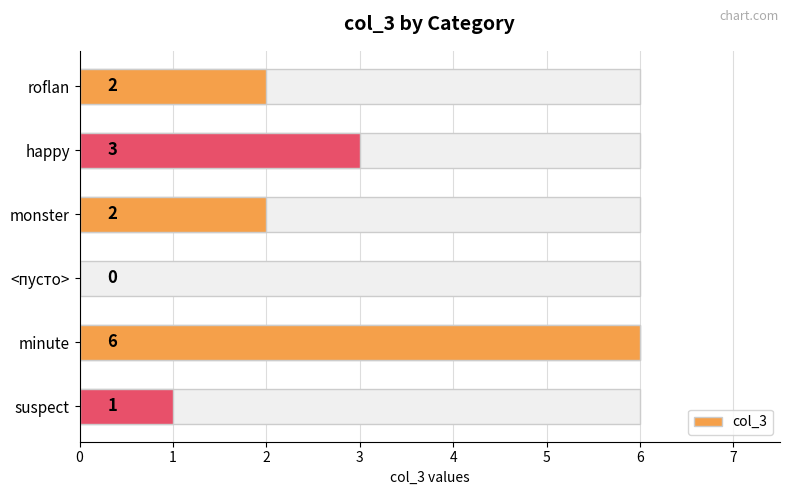

What is the difference between the maximum and minimum values?

6